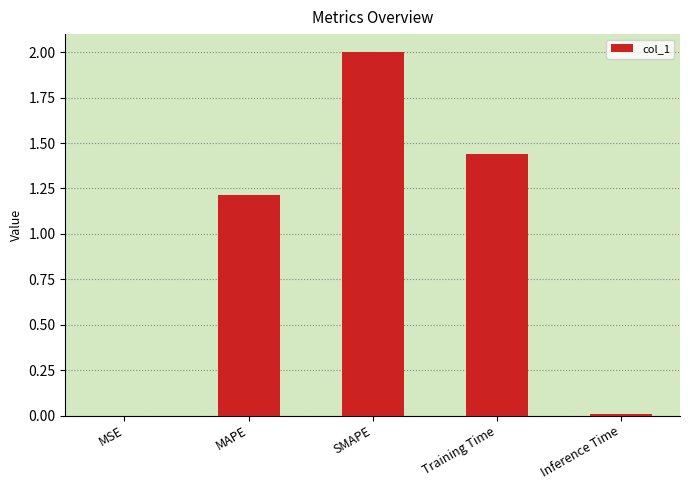

Approximately how many times larger is the value at Training Time compared to MAPE?

1.2